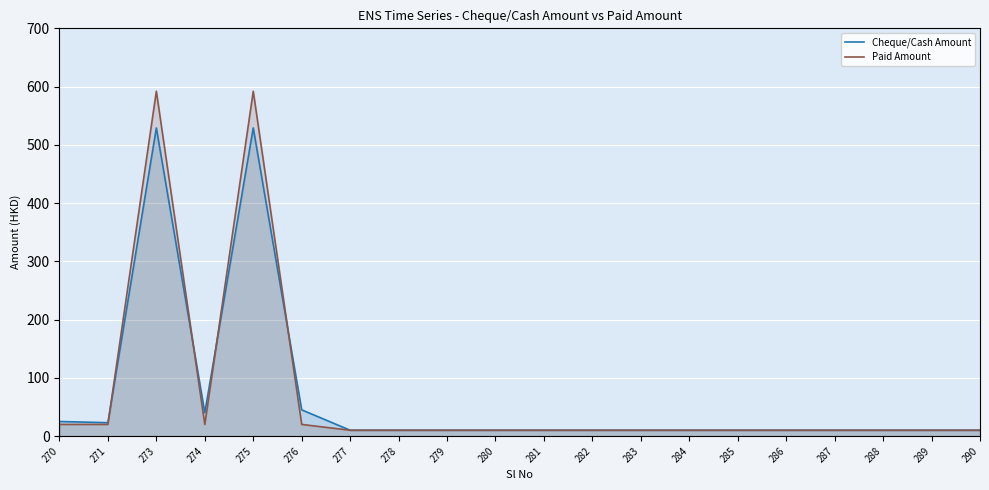

At 284, list the series in order from largest to smallest.

Cheque/Cash Amount, Paid Amount